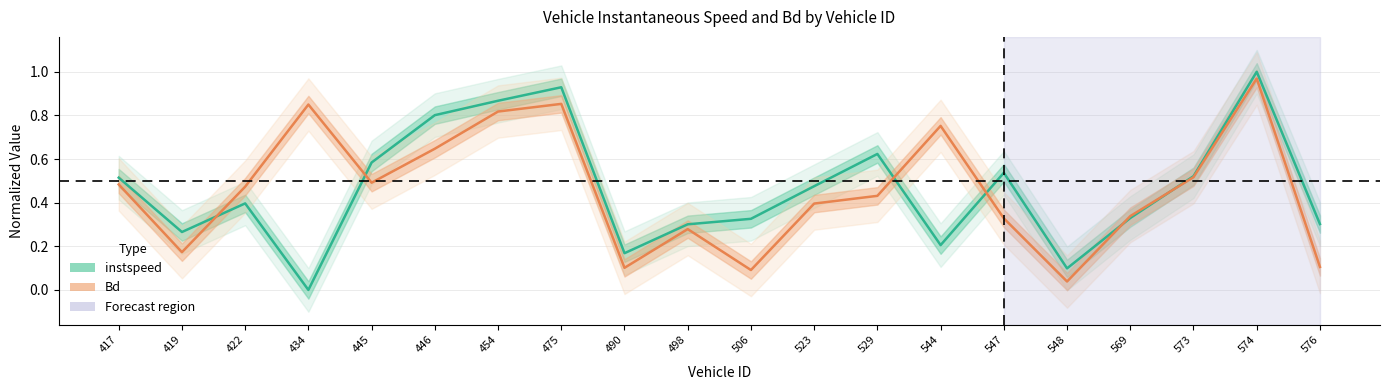

Which series has the largest total across all categories?

instspeed